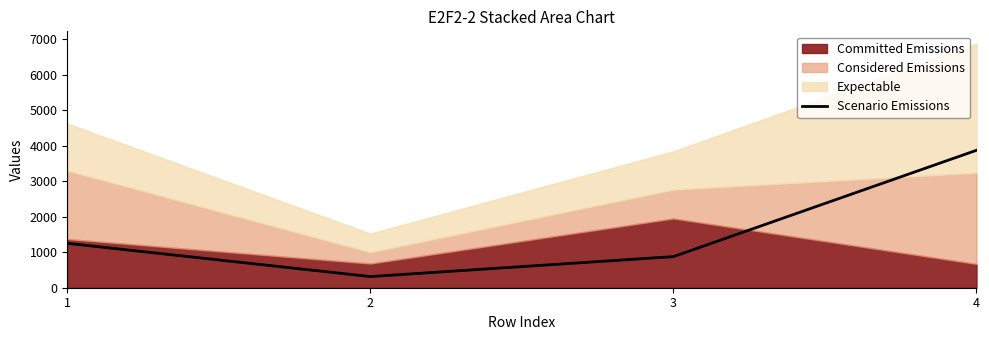

Rank the categories by value from lowest to highest.

2, 3, 1, 4